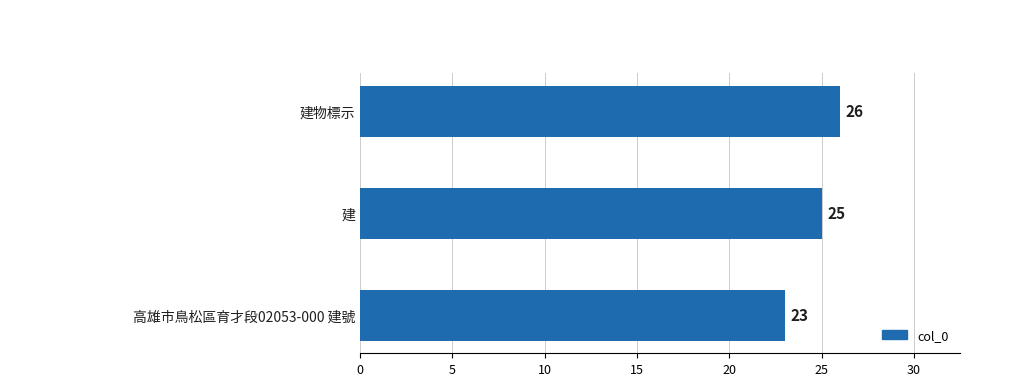

Is it true that the value at 建物標示 is 43?

False